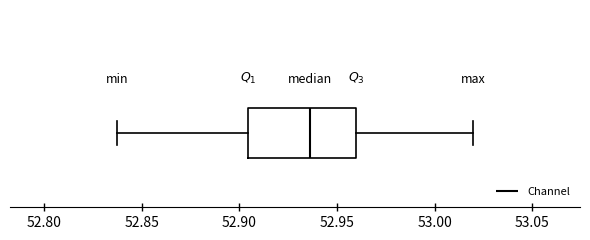

Where does the right whisker of the box end on the x-axis? The values are not printed on the chart, so give them approximately, as read against the axis.

53.020